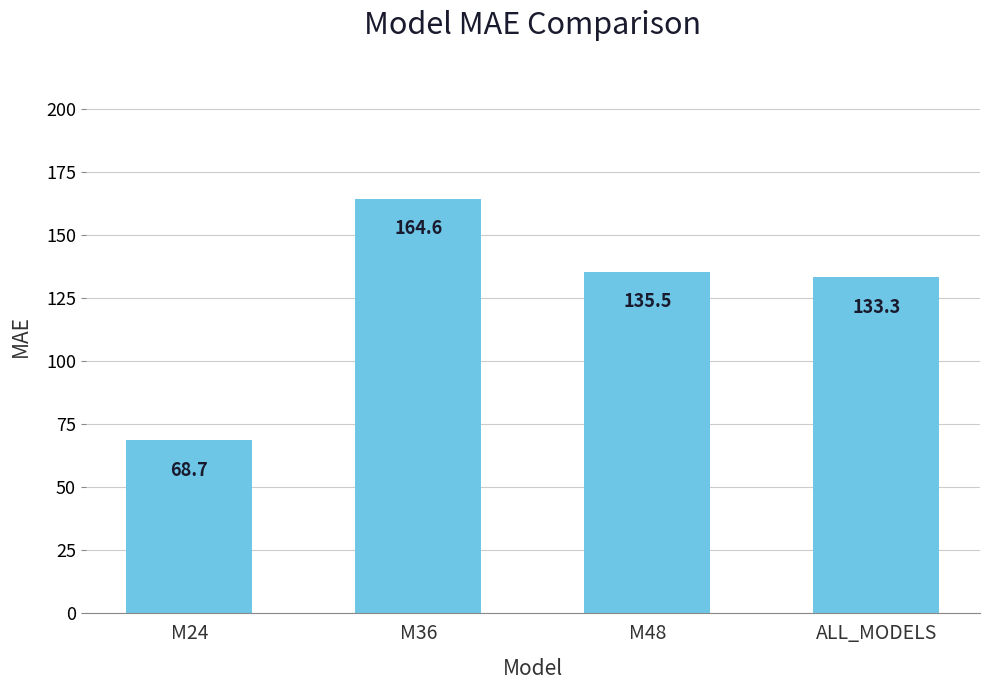

Rank the categories by value from highest to lowest.

M36, M48, ALL_MODELS, M24